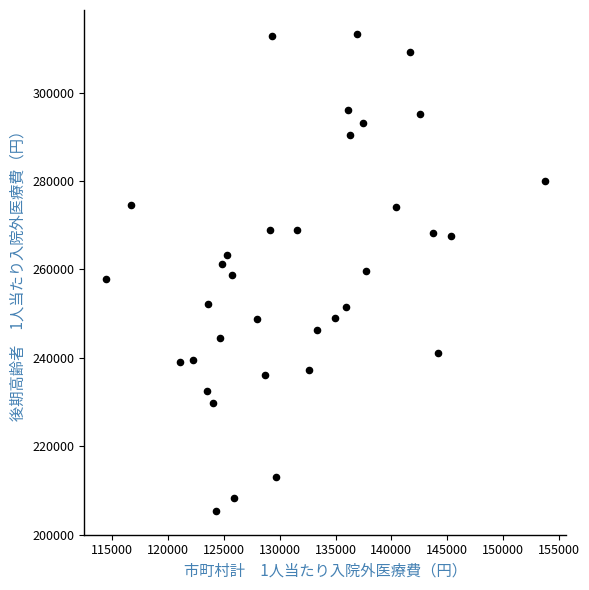

What is the range of Y values (max minus min)?

107943